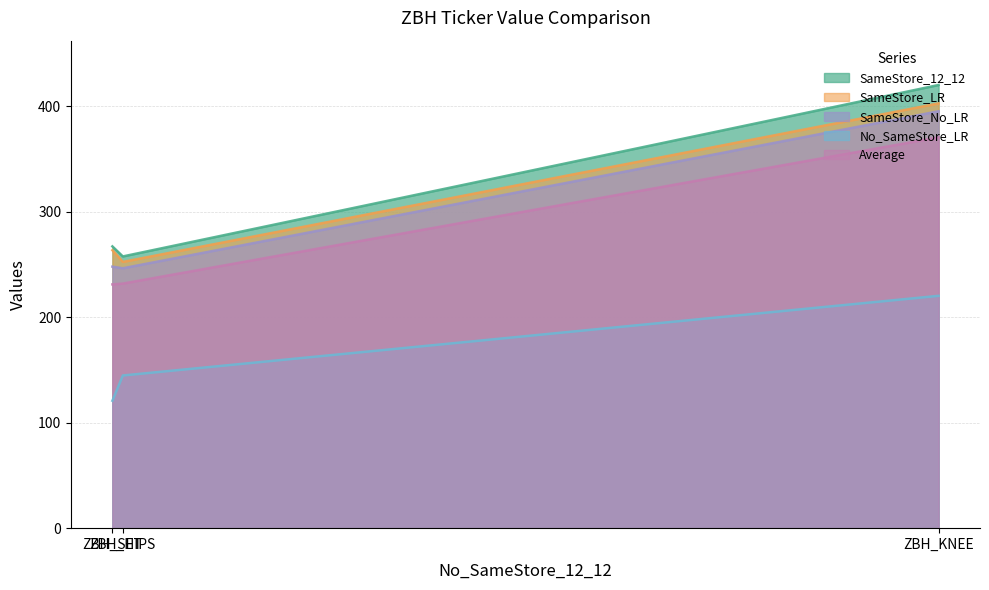

Between ZBH_KNEE and ZBH_SET, which is larger?

ZBH_KNEE